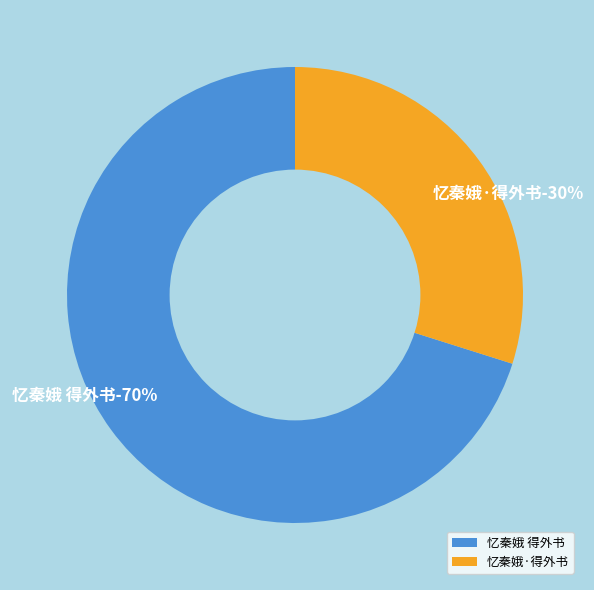

How many segments does this pie chart have?

2